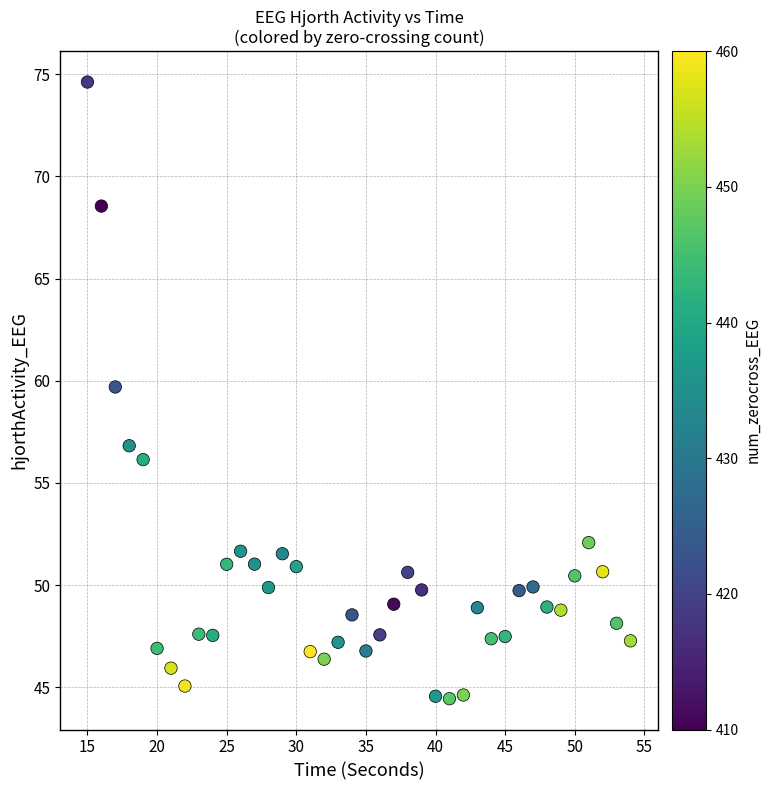

What is the range of Y values (max minus min)?

30.2